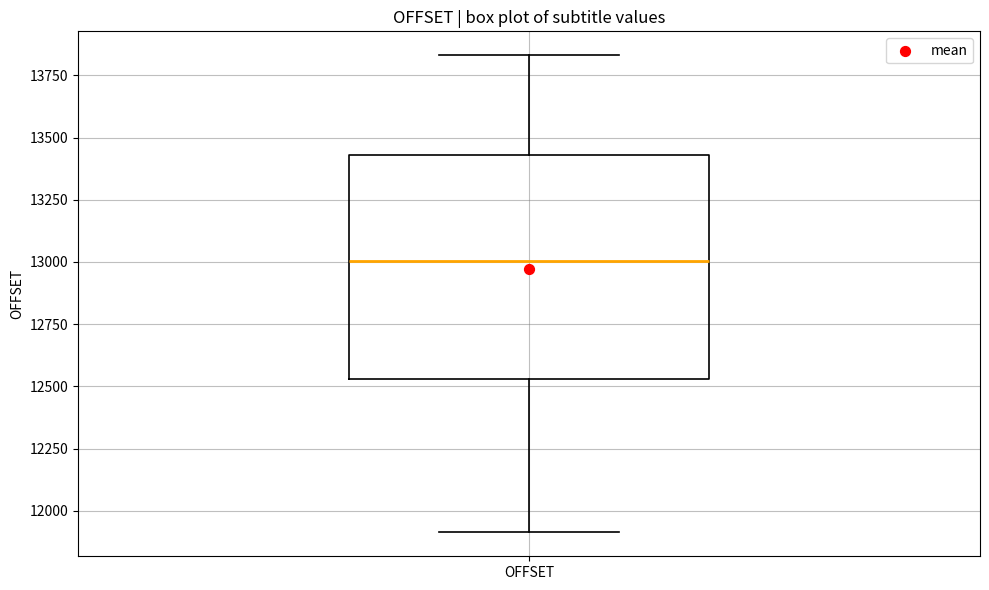

Where does the upper whisker of the box for OFFSET end on the y-axis? The values are not printed on the chart, so give them approximately, as read against the axis.

13850